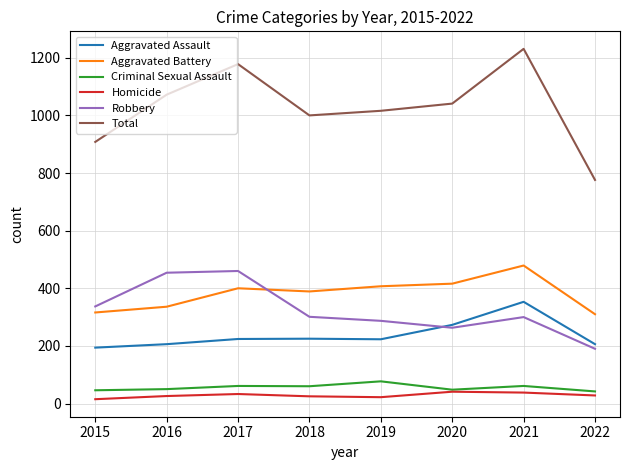

Read the Robbery value at 2020, to the nearest 50.

250